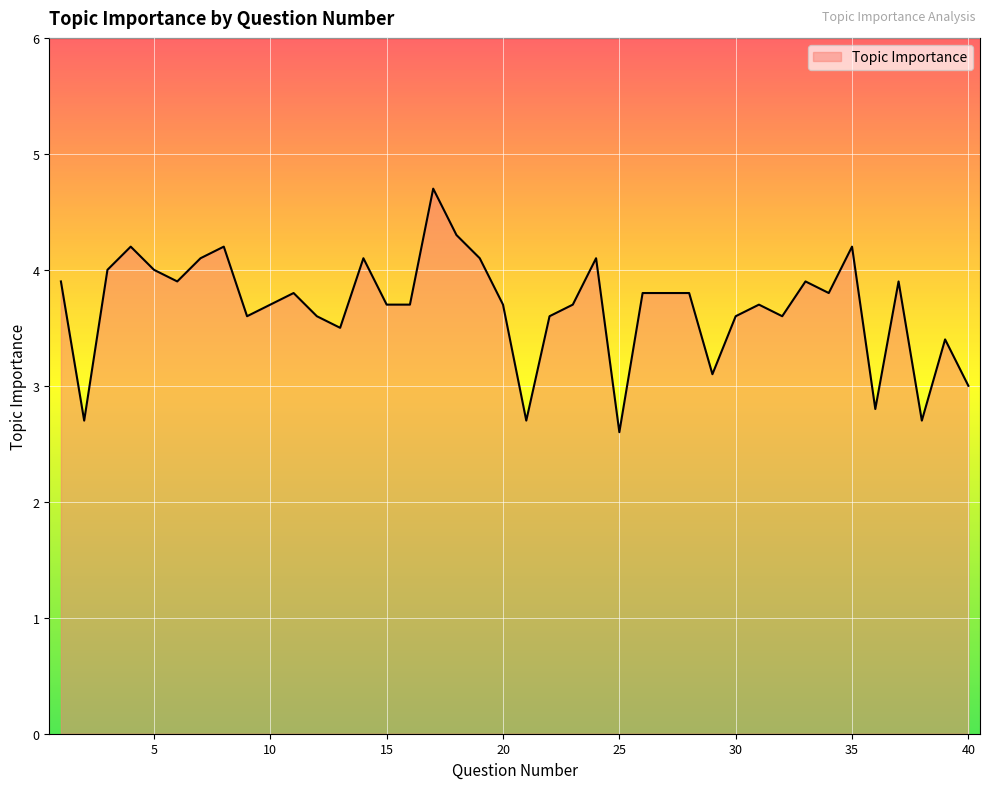

True or false: there are more than 1 points higher than both neighbors.

True